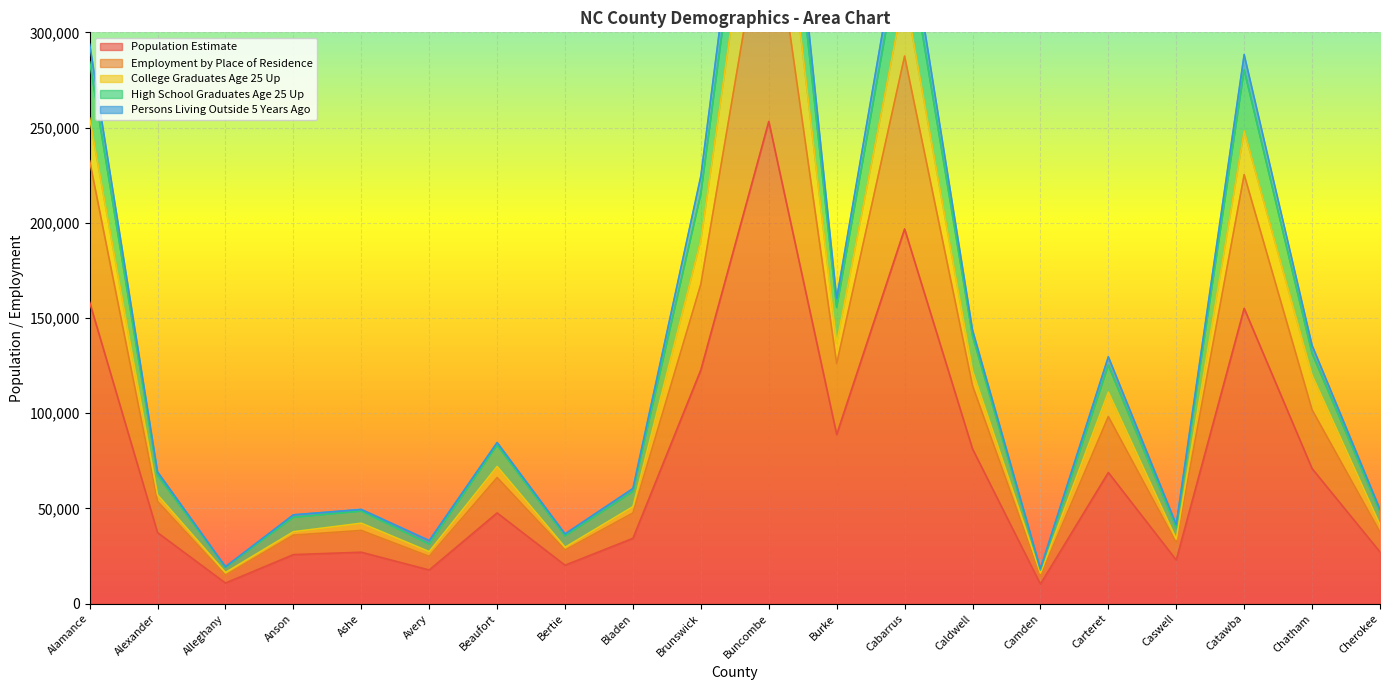

Where is the first local maximum for Persons Living Outside 5 Years Ago?

Ashe